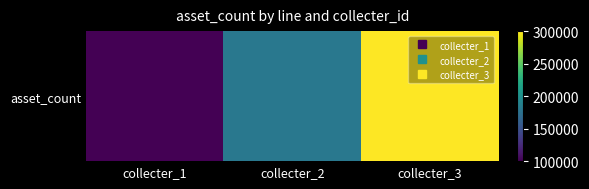

What is the minimum value shown in the chart?

100000